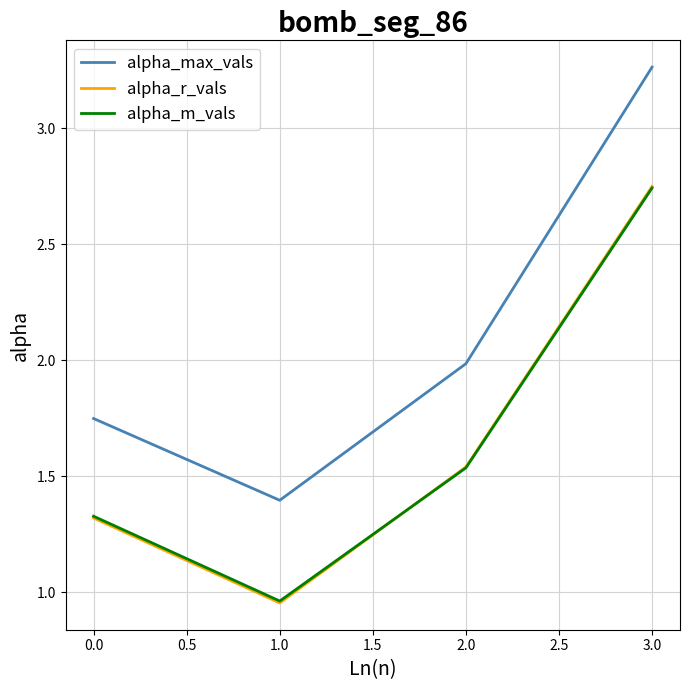

What position from the left is 0.0?

1